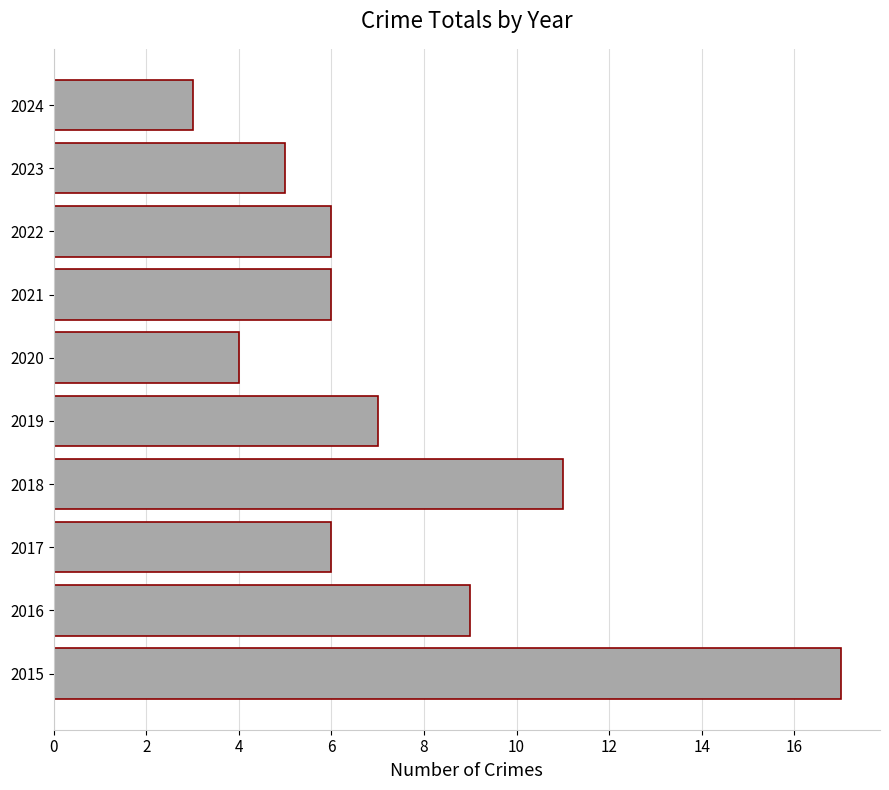

How many series are shown in this chart?

1